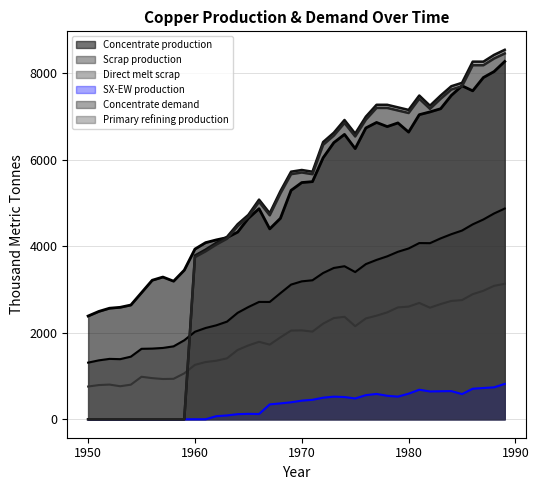

What are all the series names shown in the legend?

Concentrate production, Scrap production, Direct melt scrap, SX-EW production, Concentrate demand, Primary refining production